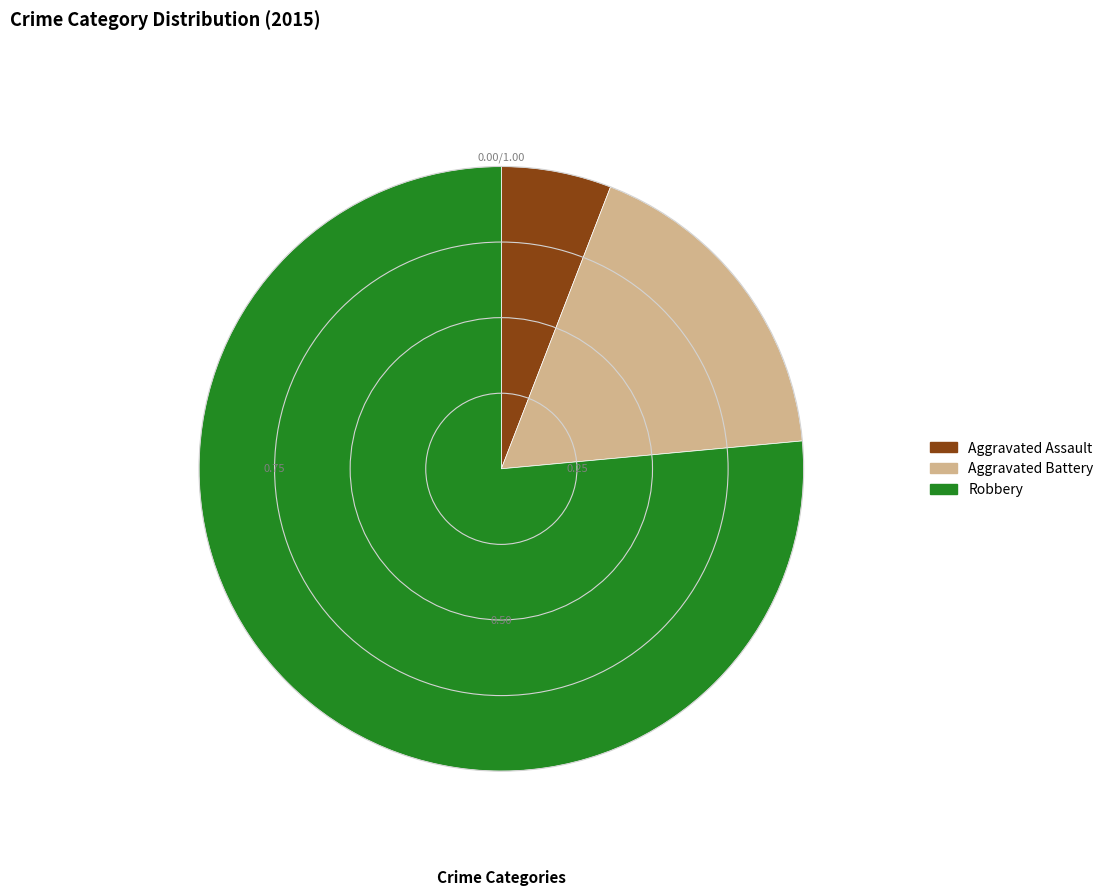

The Robbery slice represents 82% of the pie. True or false?

False